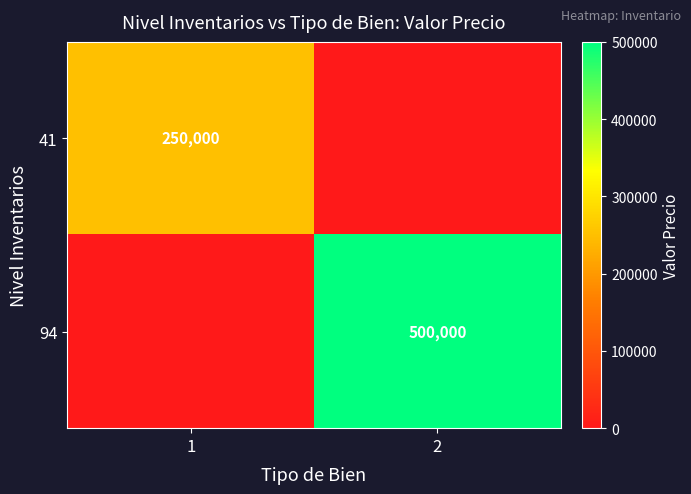

The value of 41 at 1 is 250000. True or false?

True